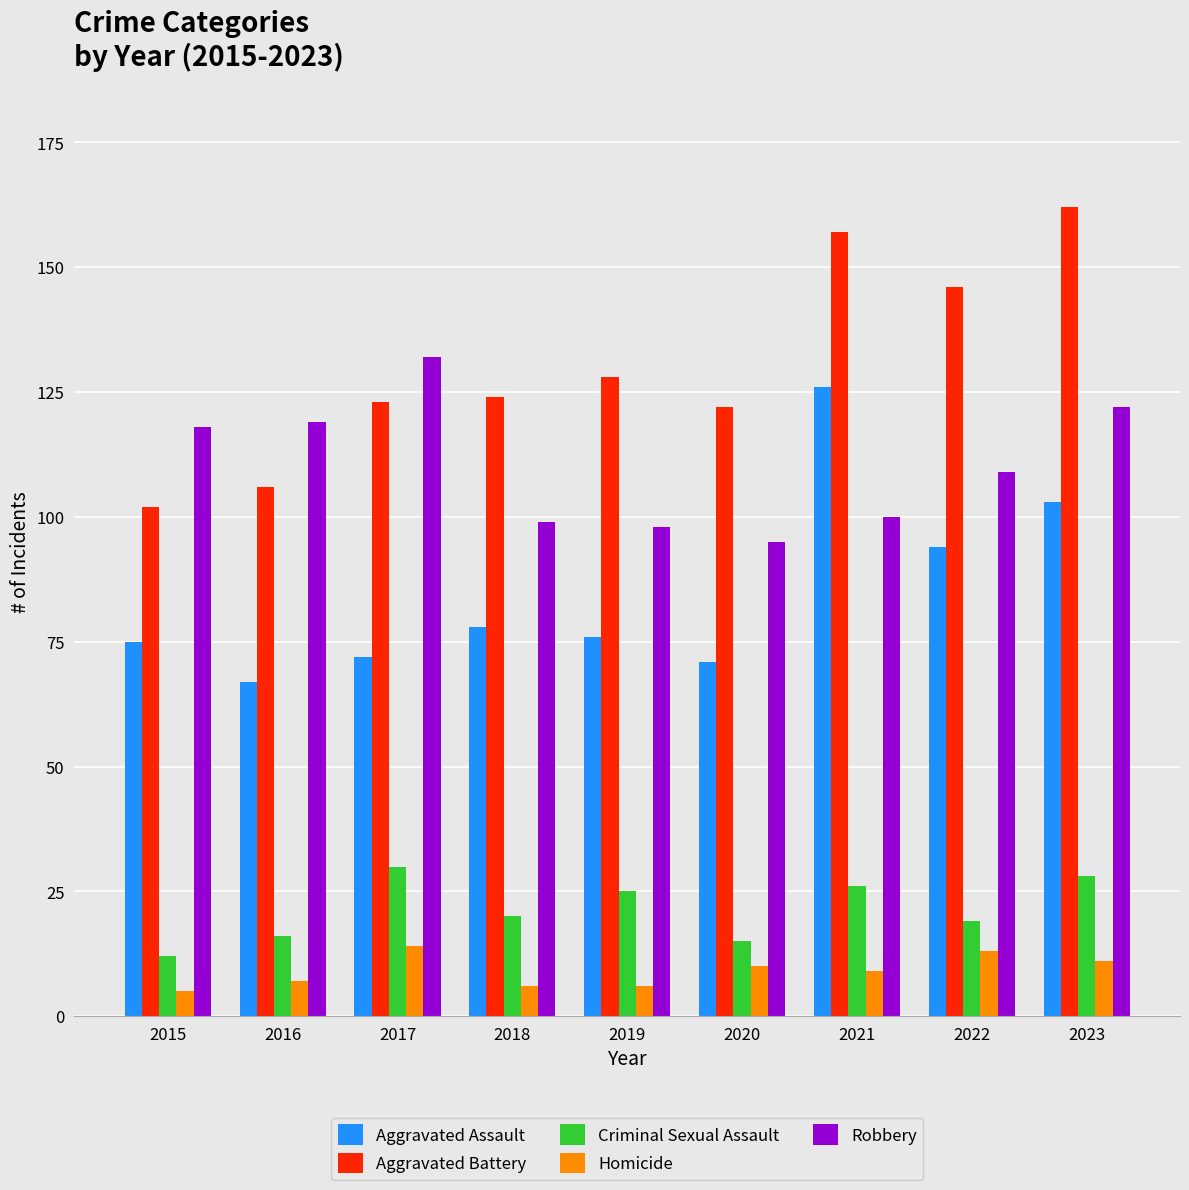

What is the smallest value displayed?

5